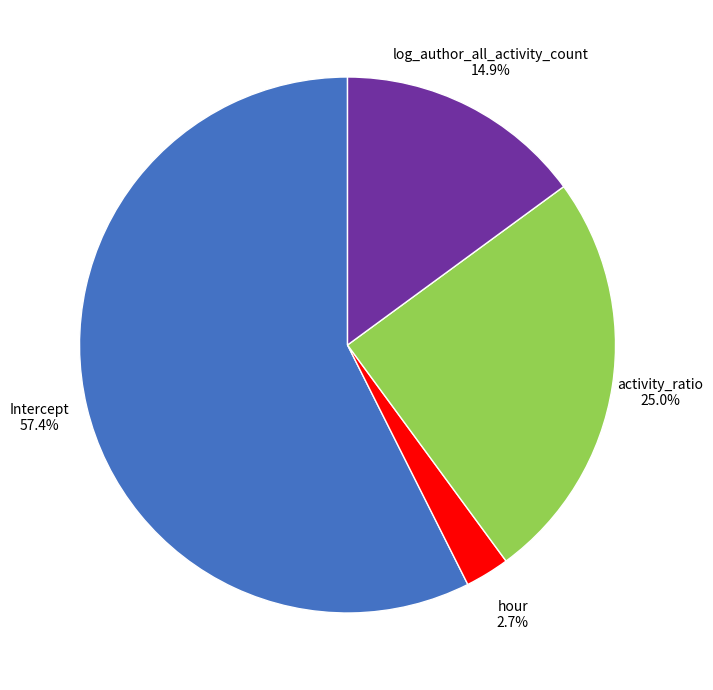

Is there any slice that represents more than half of the pie?

Yes